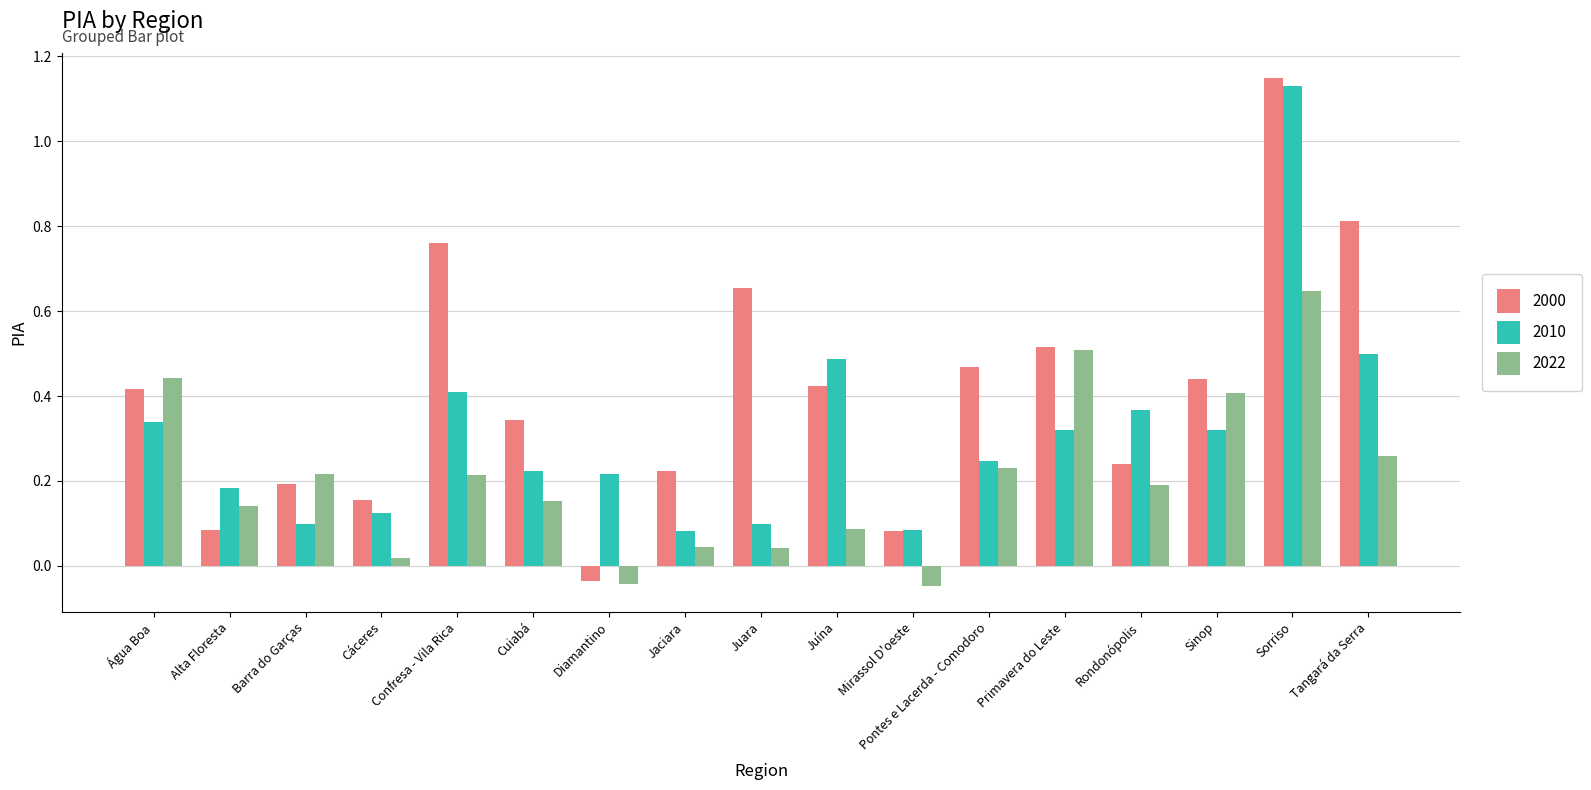

How many distinct data groups are displayed?

3